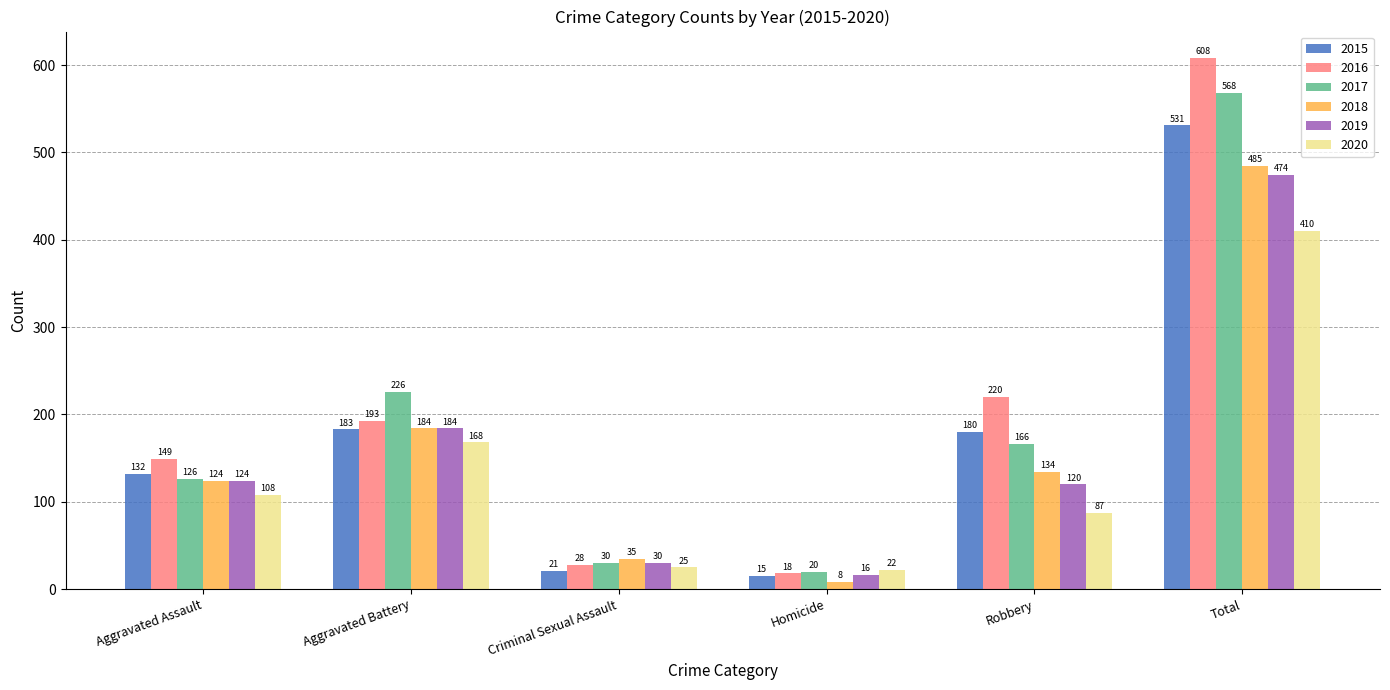

Which series has the largest total across all categories?

2016